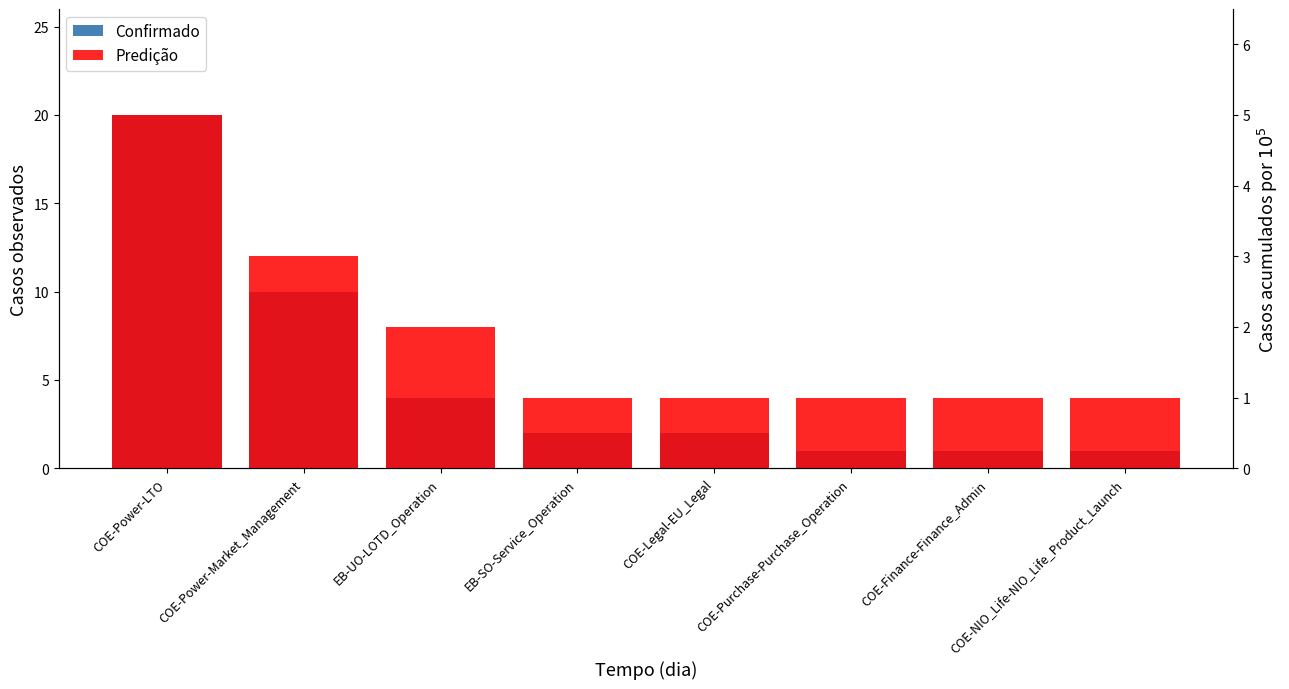

Rank the categories by Predição value from highest to lowest.

COE-Power-LTO, COE-Power-Market_Management, EB-UO-LOTD_Operation, EB-SO-Service_Operation, COE-Legal-EU_Legal, COE-Purchase-Purchase_Operation, COE-Finance-Finance_Admin, COE-NIO_Life-NIO_Life_Product_Launch